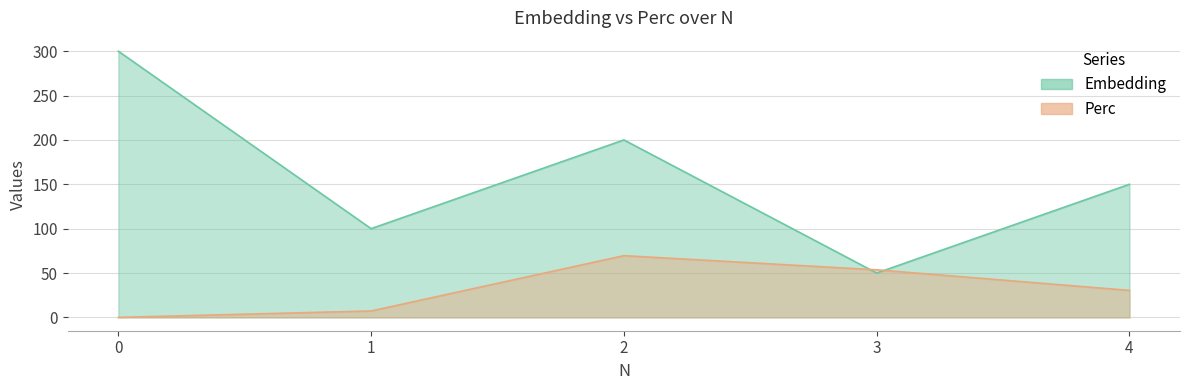

The value of Embedding at 1 is 100.0. True or false?

True